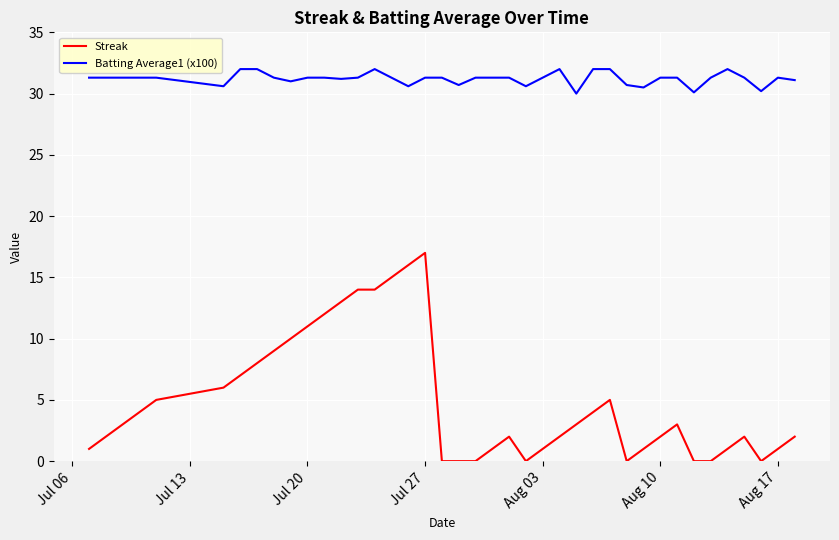

Count the number of data series in this chart.

2